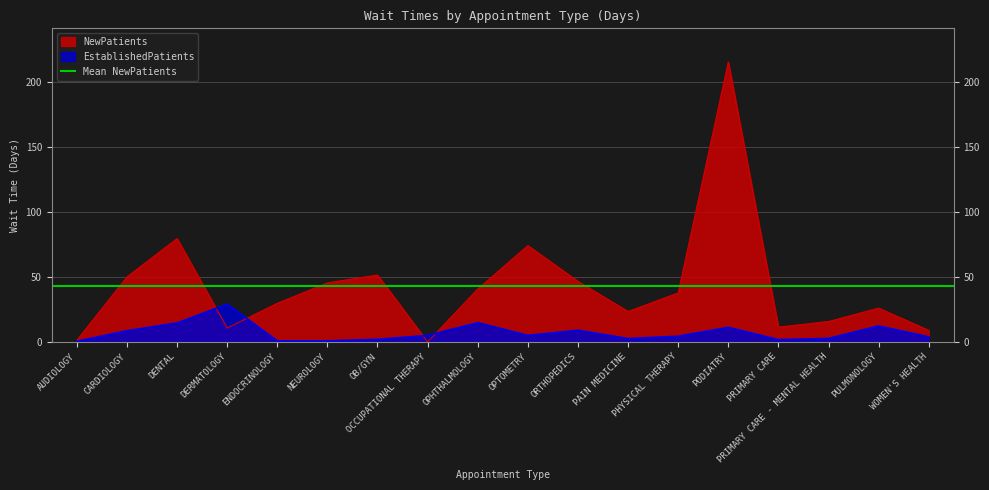

Rank the series at OPHTHALMOLOGY from lowest to highest value.

EstablishedPatients, NewPatients